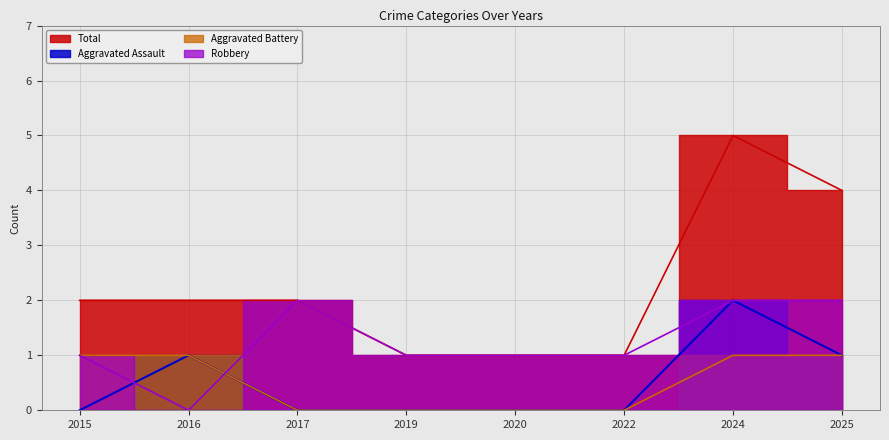

What are all the series names shown in the legend?

Aggravated Assault, Aggravated Battery, Robbery, Total